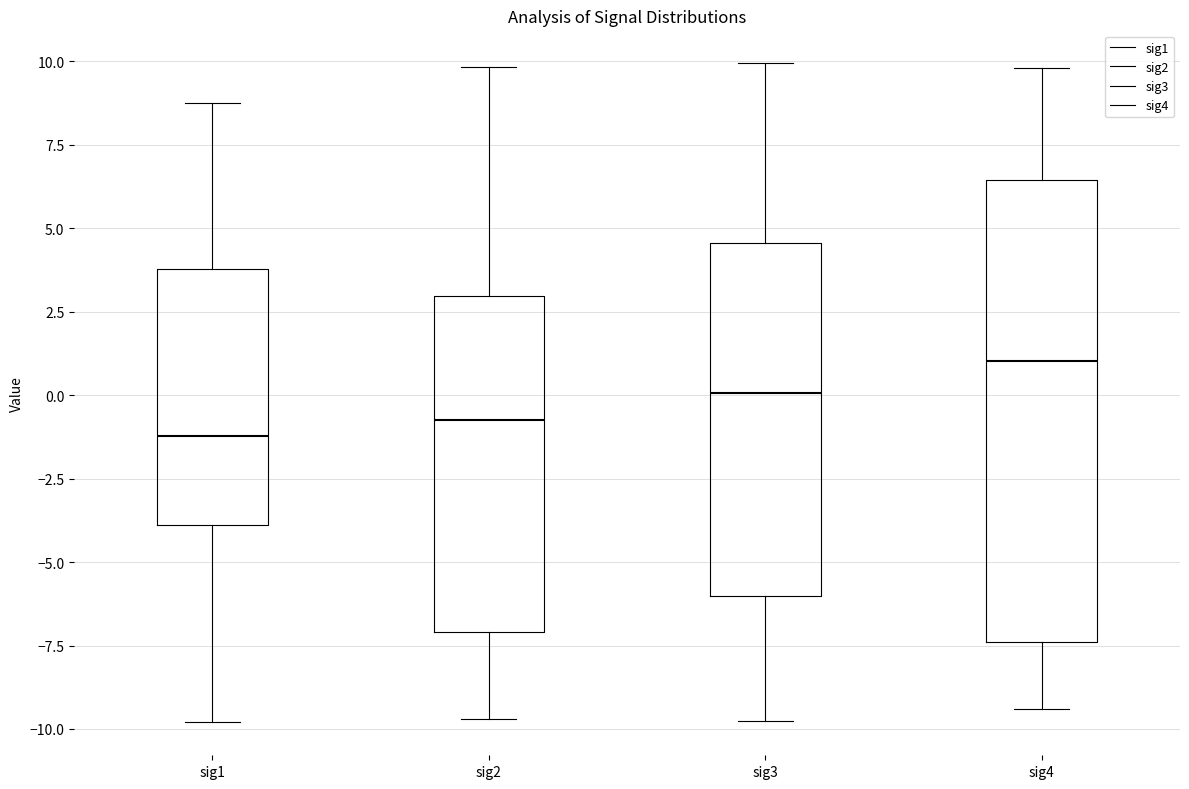

Where does the upper whisker of the box for sig1 end on the y-axis? The values are not printed on the chart, so give them approximately, as read against the axis.

9.0